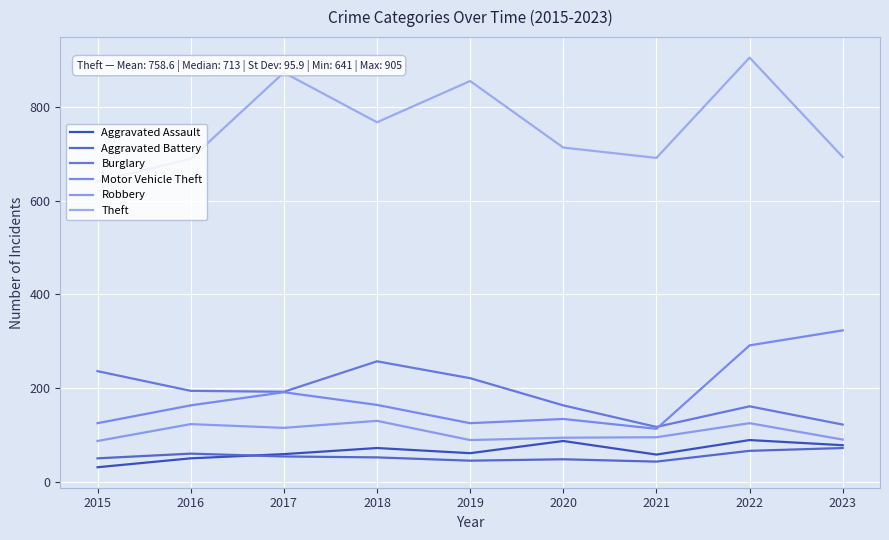

How many lines are shown in the chart?

6